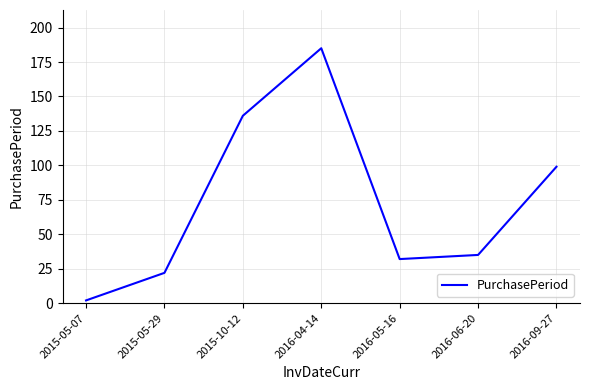

Is it true that the value at 2015-05-29 is 22?

True